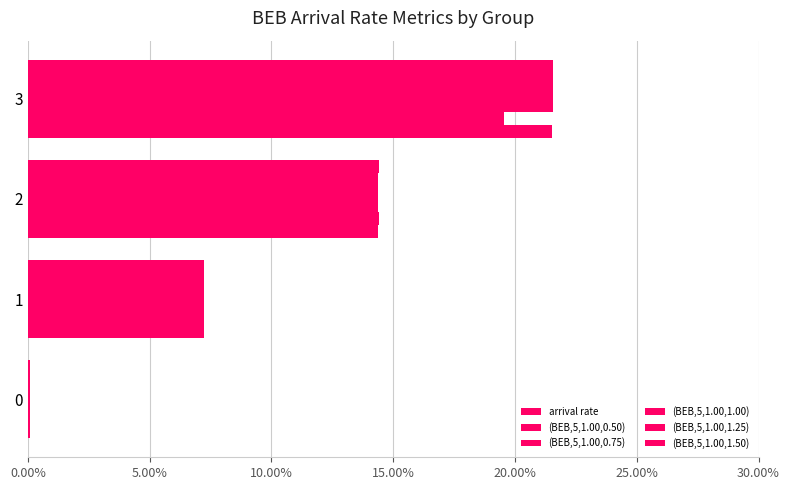

What is the value of the arrival rate bar at the 4th from the left?

0.2